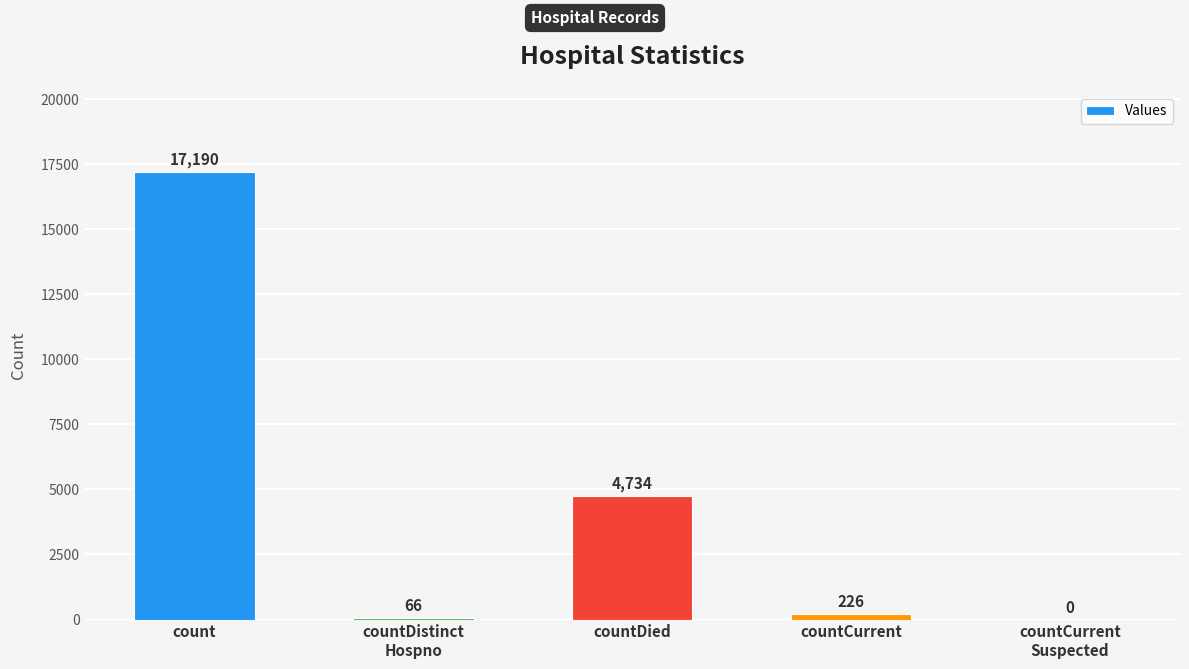

Count the number of categories in the chart.

5